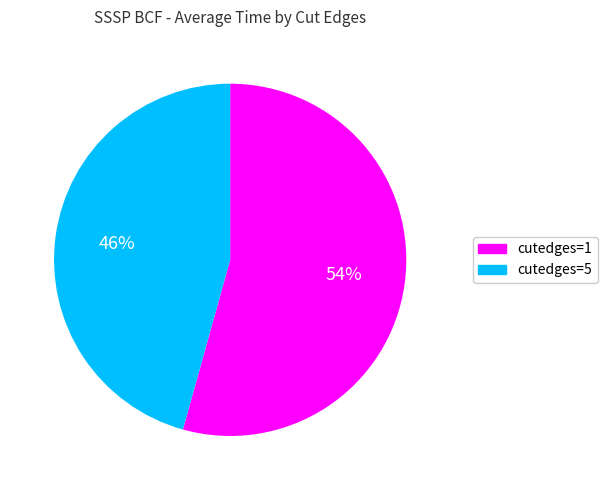

Rank the categories by value from highest to lowest.

cutedges=1, cutedges=5